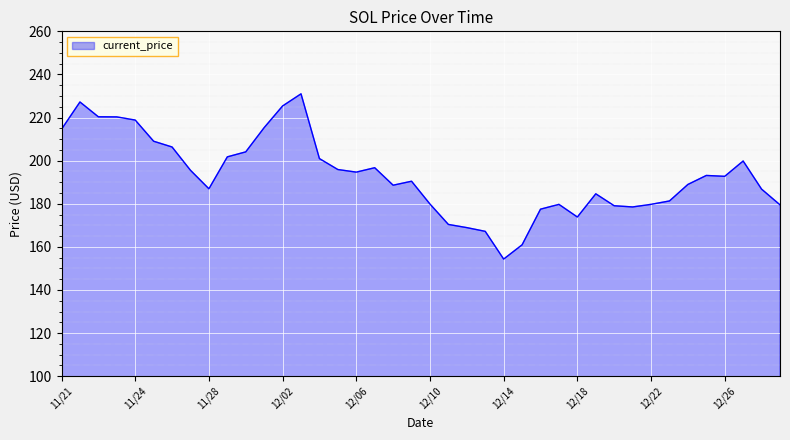

Count the number of data series in this chart.

1